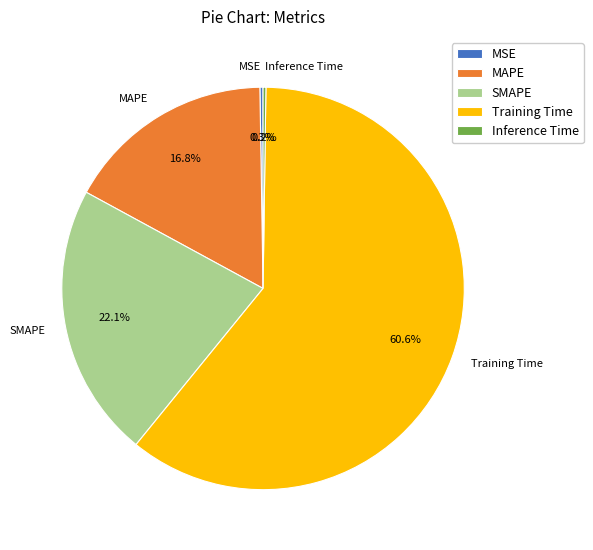

How much of the chart is everything except MAPE?

83.2%